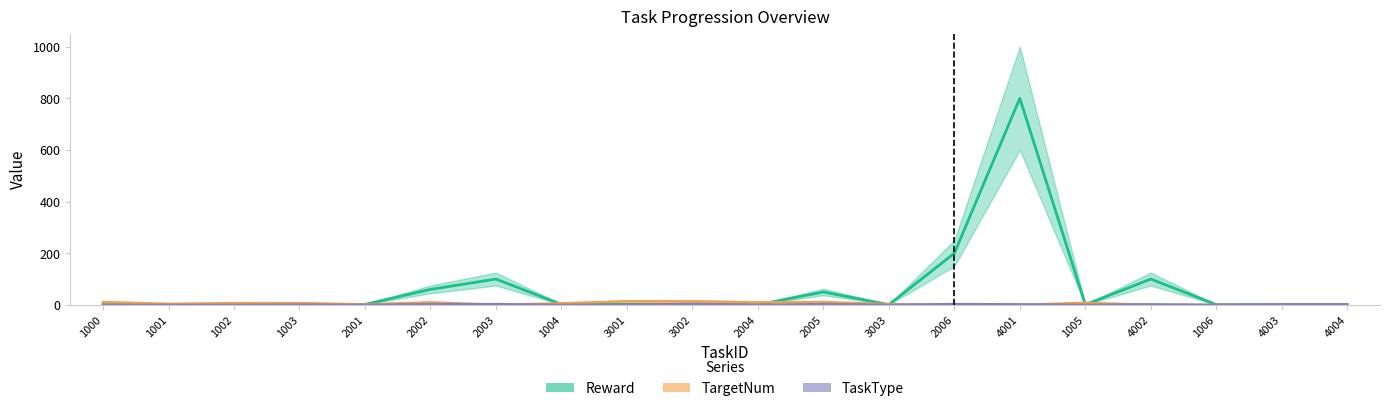

At which label is TargetNum closest to 7?

1002